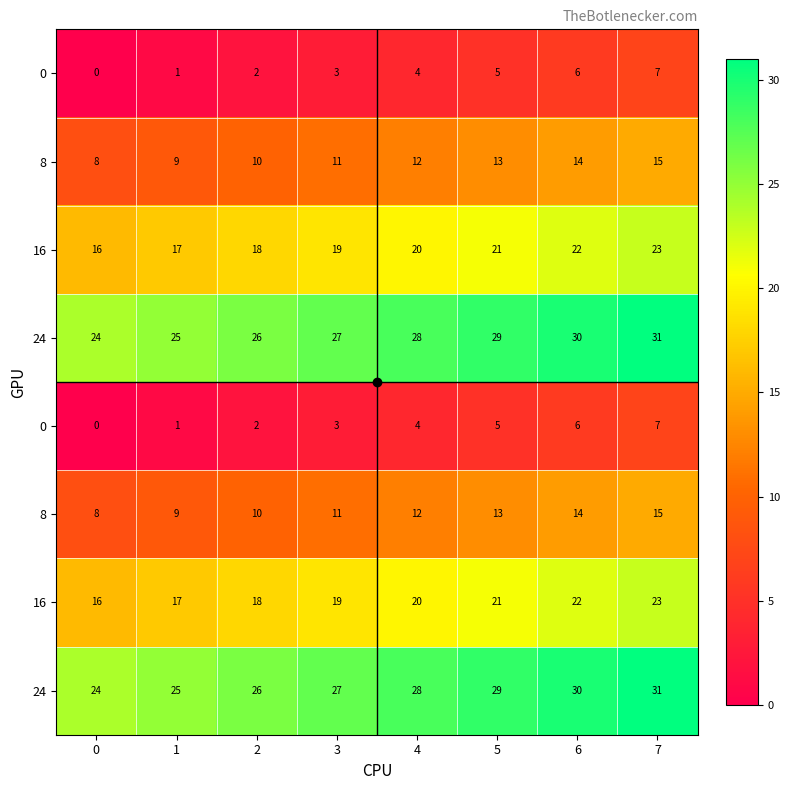

What is the total value across all series at 2?

112